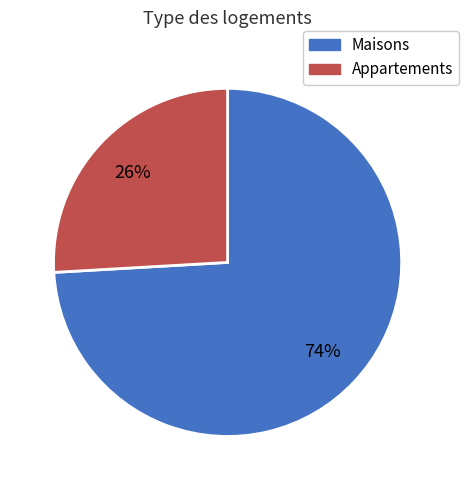

To the nearest percent, what is the difference between the largest and smallest slice percentages?

48%